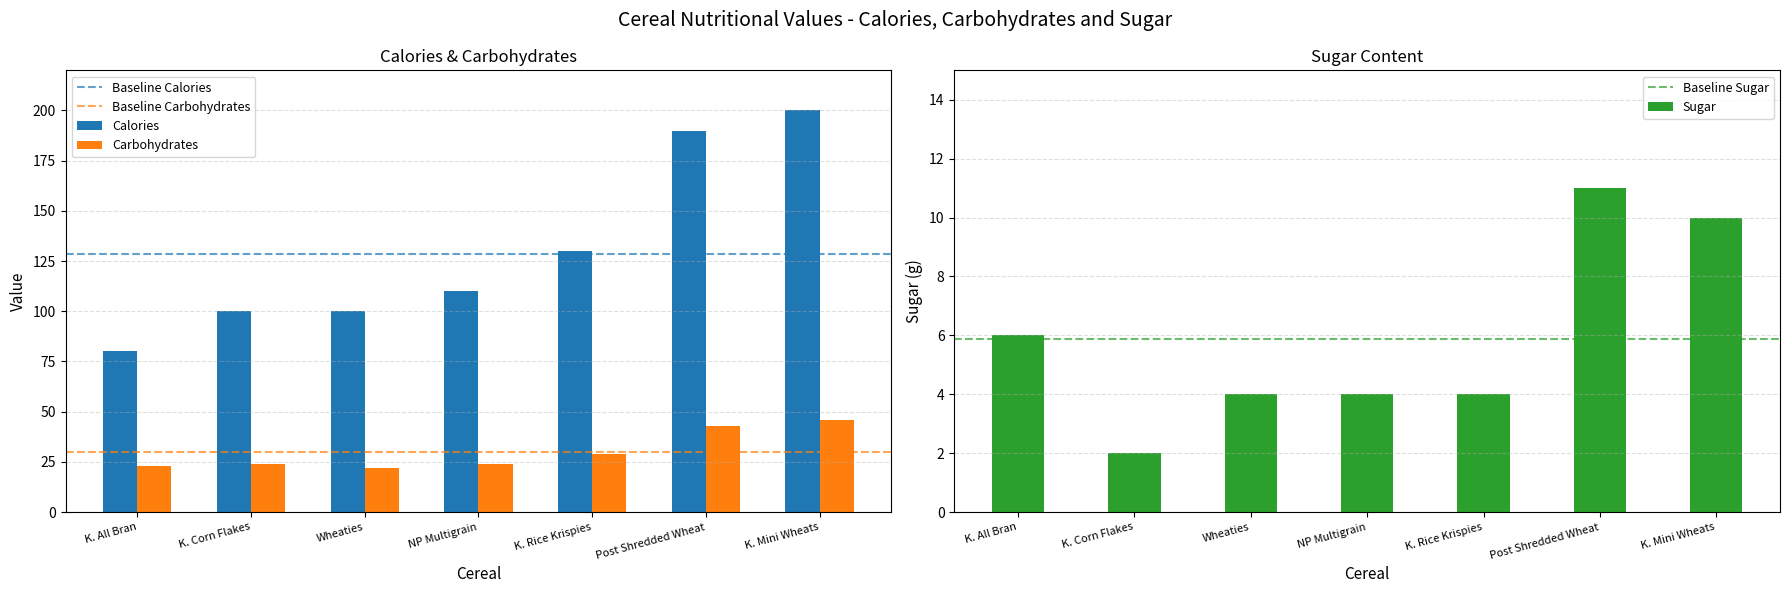

At which label does Calories reach its minimum?

K. All Bran